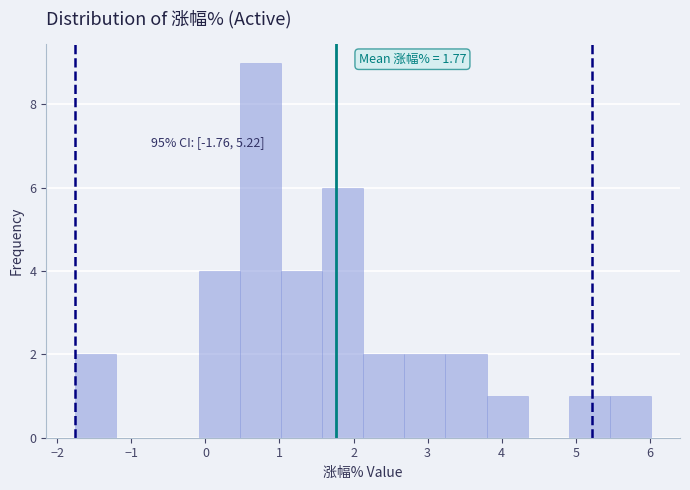

Which range on the x-axis has the tallest bar?

0.5 to 1.0